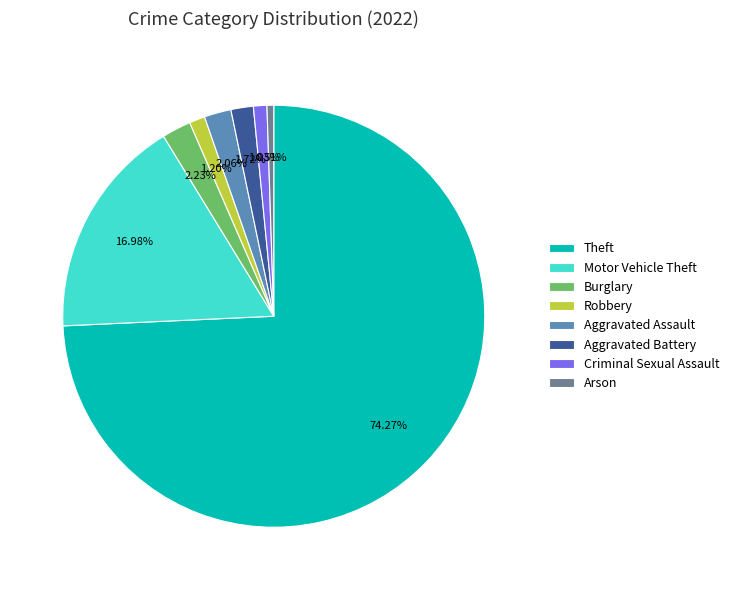

Is Arson the majority of the pie?

No